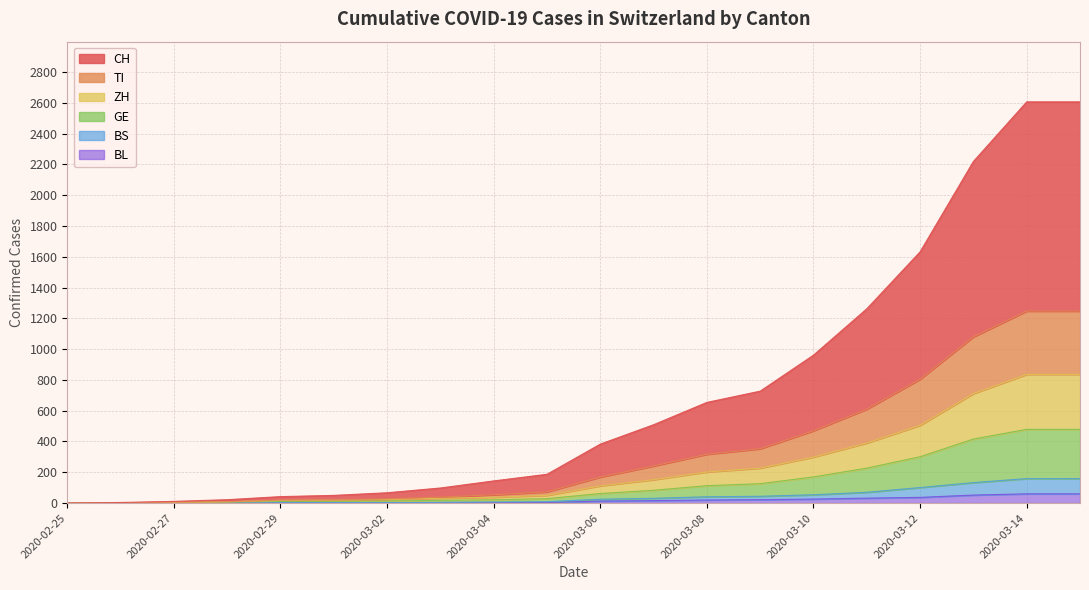

Reading left to right, list all the values displayed in this chart.

CH: 0	4	11	22	42	50	67	98	144	187	383	509	654	727	961	1262	1632	2219	2606	2606
TI: 0	2	5	9	19	21	27	39	54	73	169	241	317	353	470	610	805	1080	1247	1247
ZH: 0	1	4	8	17	19	23	31	38	50	112	152	202	227	299	390	505	711	836	836
GE: 0	1	2	6	11	12	13	18	21	29	62	83	113	126	170	227	301	416	479	479
BS: 0	0	1	2	3	3	3	5	7	9	25	31	41	44	54	70	101	133	159	159
BL: 0	0	0	1	2	2	2	2	3	4	13	16	20	22	26	32	37	52	60	60